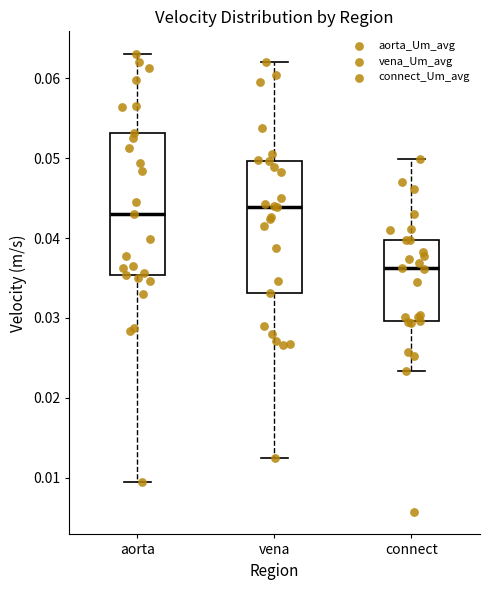

Reading left to right, read every box against the y-axis: the position of its median line, the range the box covers, and the ends of its whiskers. The values are not printed on the chart, so give them approximately, as read against the axis.

aorta: median 0.043, box 0.035 to 0.053, whiskers 0.009 to 0.063
vena: median 0.044, box 0.033 to 0.050, whiskers 0.012 to 0.062
connect: median 0.036, box 0.030 to 0.040, whiskers 0.023 to 0.050